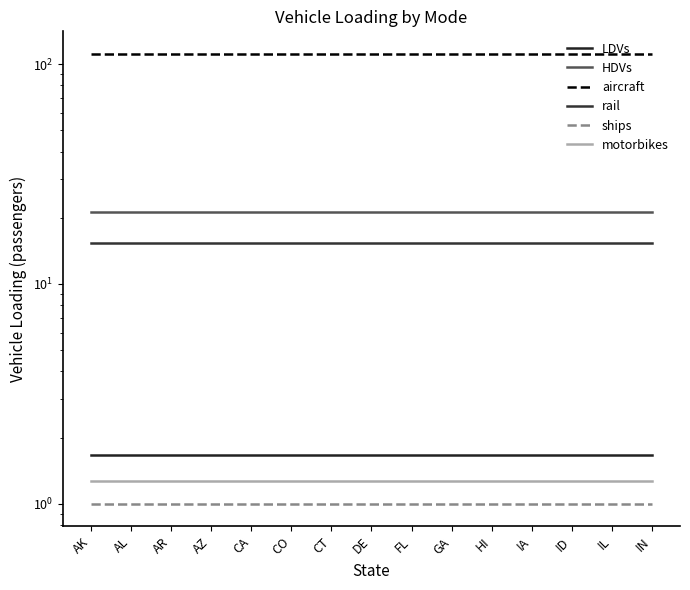

Read the ships value at FL.

1.0